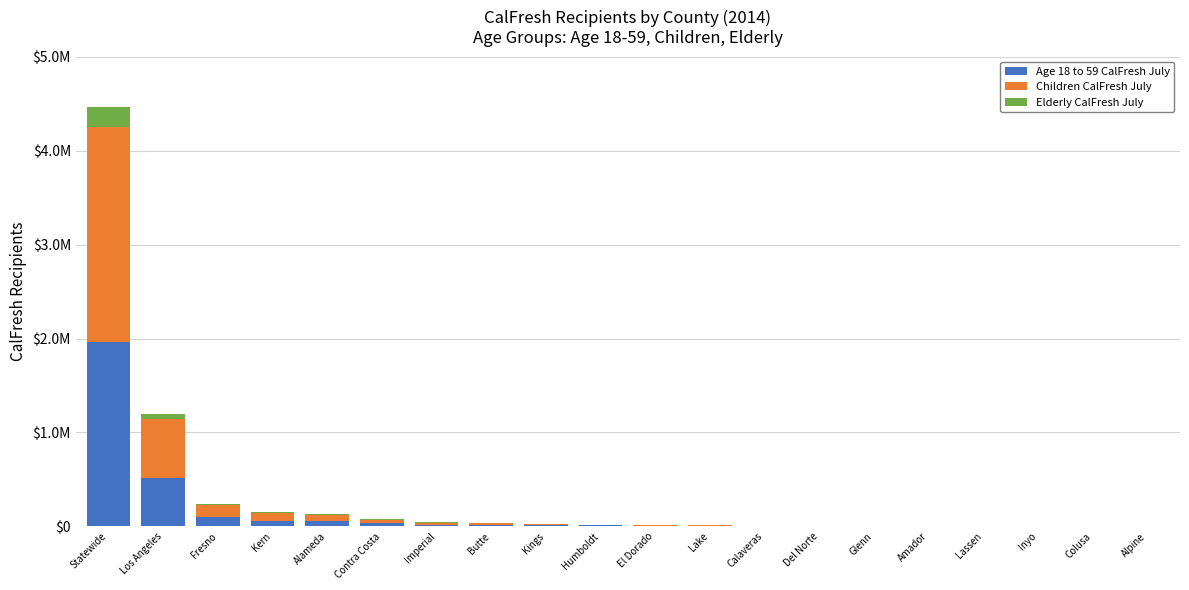

What are all the series names shown in the legend?

Age 18 to 59 CalFresh July, Children CalFresh July, Elderly CalFresh July